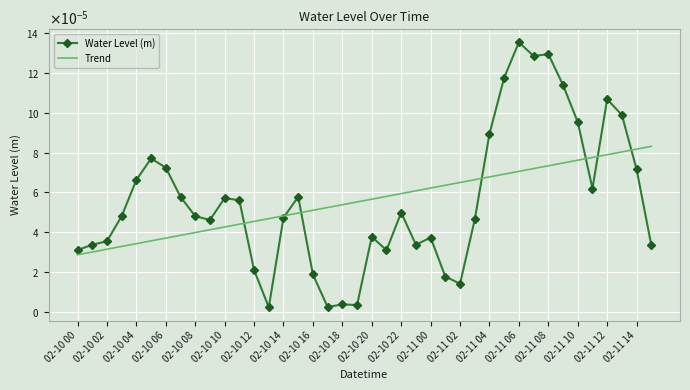

At which label does Trend reach its peak?

39